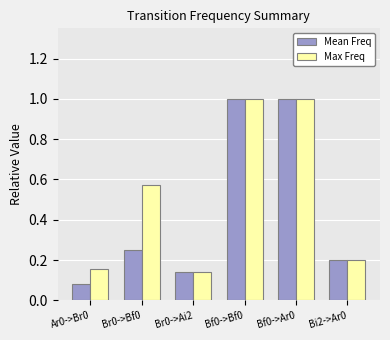

Which series has the largest range (max minus min)?

Mean Freq